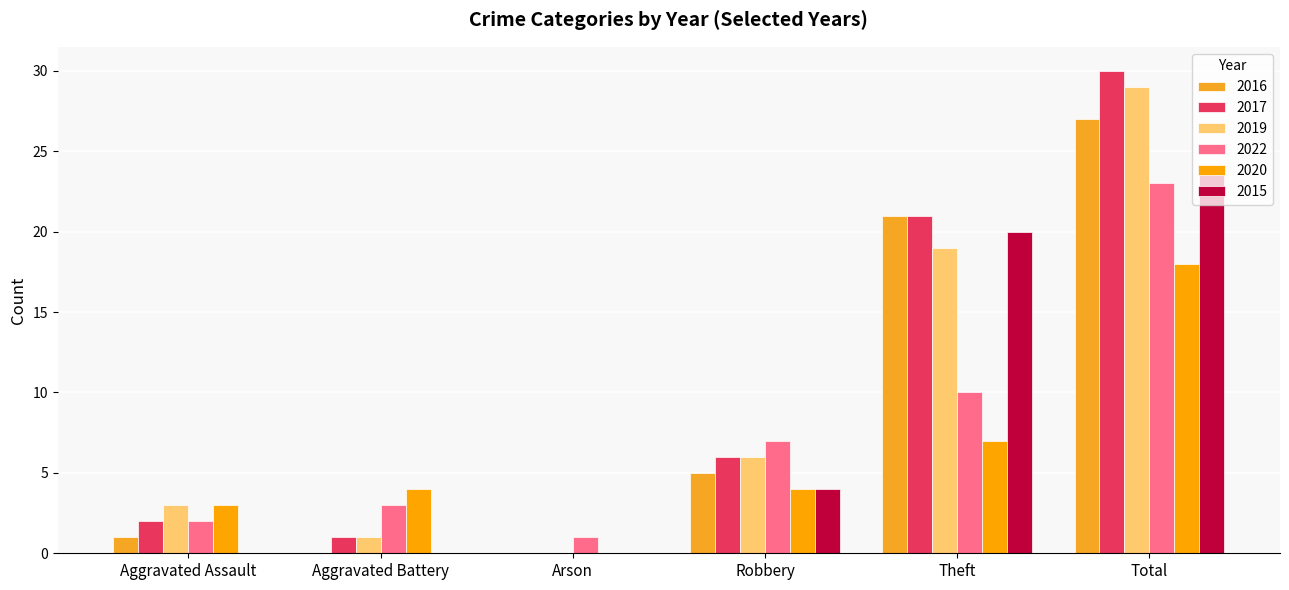

Are the bars grouped side by side (vs. stacked)?

Yes